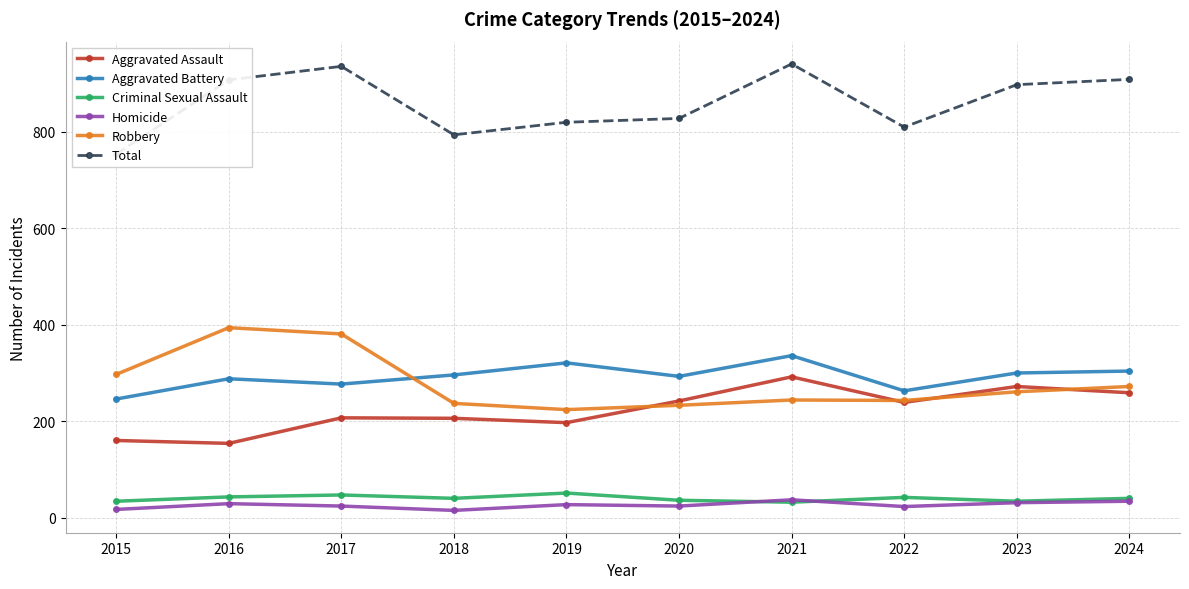

Does the chart have visible grid lines?

Yes